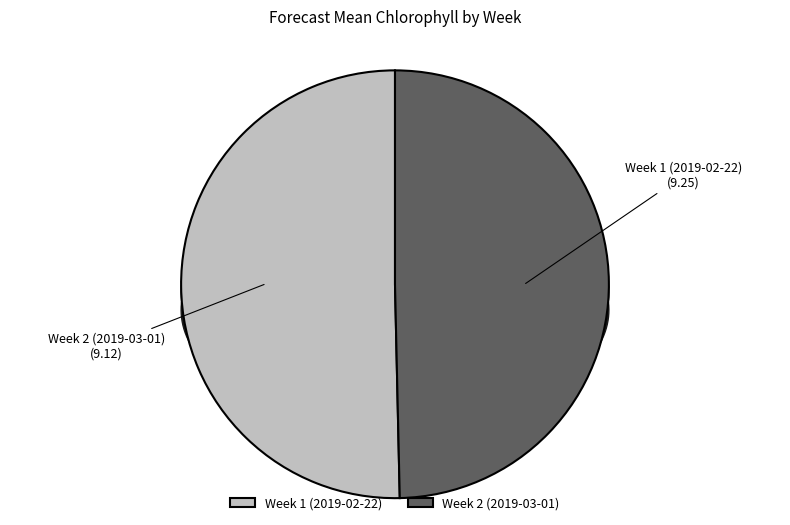

The Week 1
(2019-02-22) slice represents 50% of the pie. True or false?

True